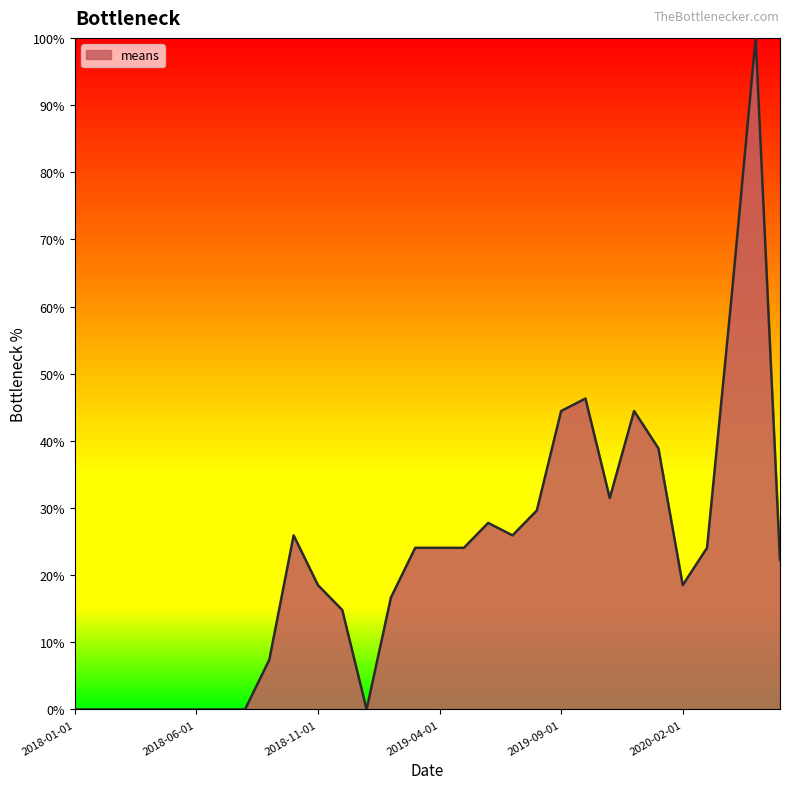

What is the difference between the maximum and minimum values?

100.0